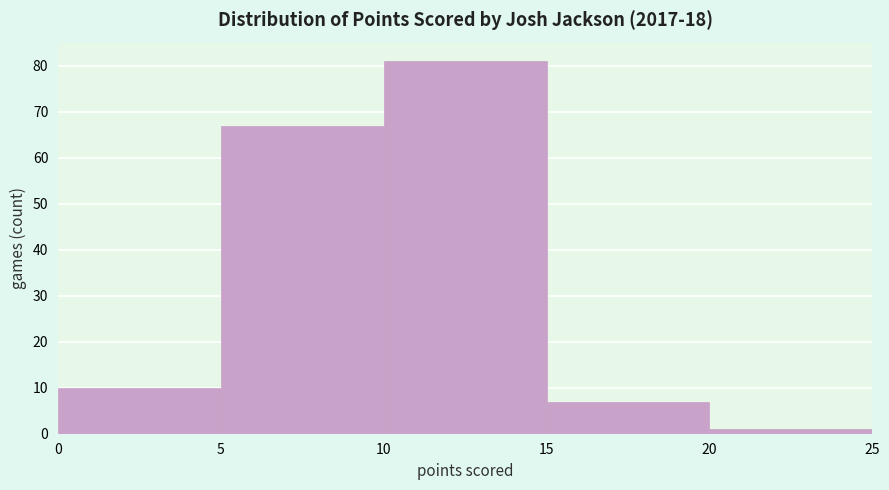

Over which range of the x-axis is the bar tallest?

10 to 15